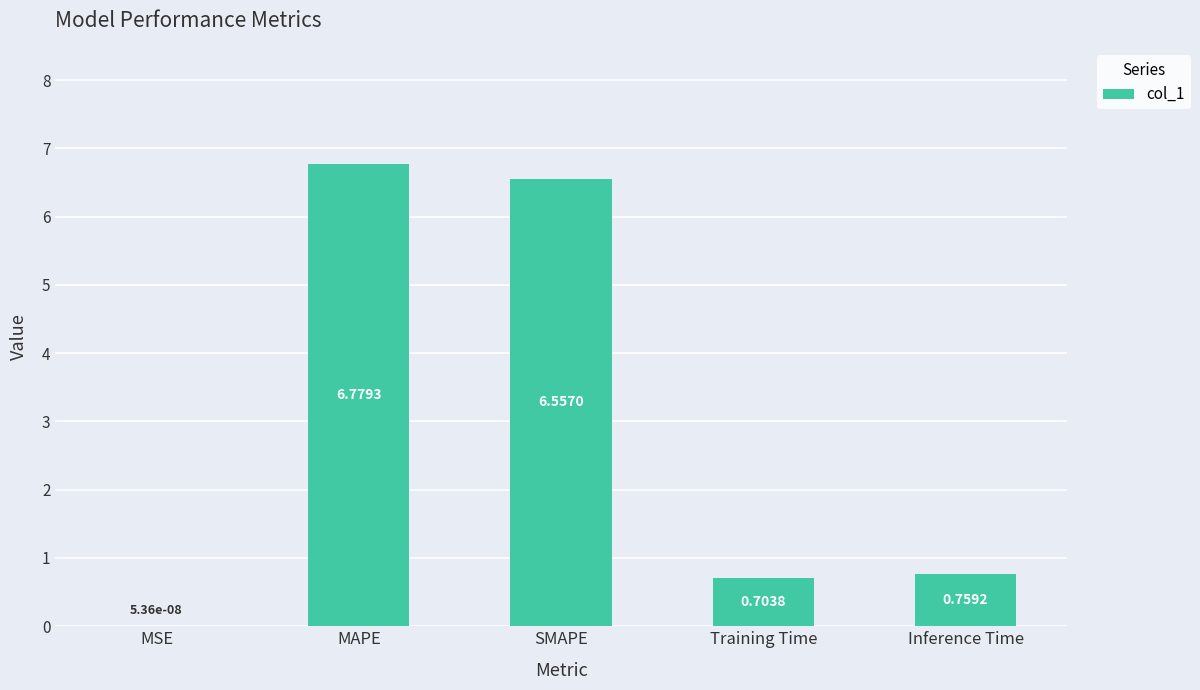

What is the change in value from MSE to MAPE?

+6.8